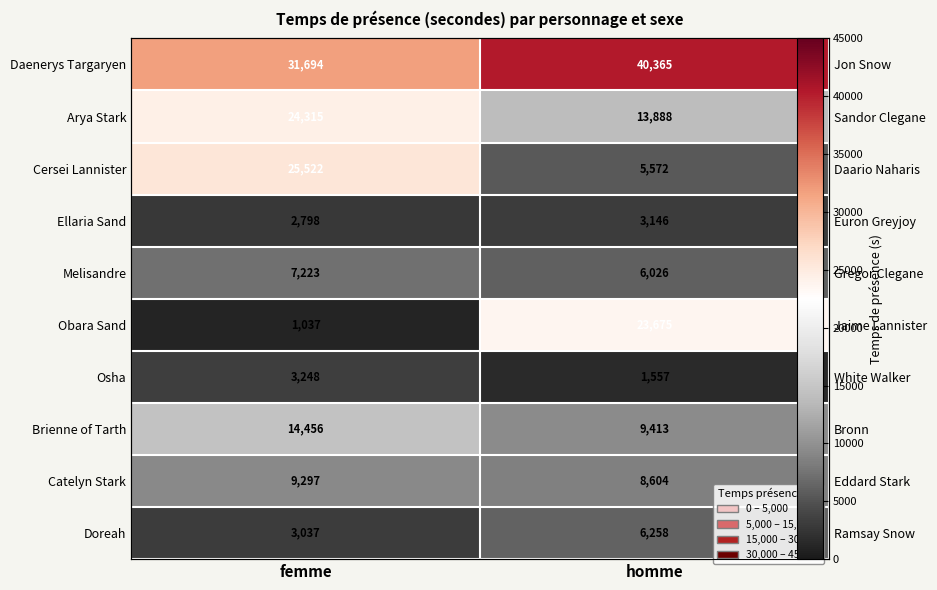

What is the approximate value of Ellaria Sand at femme?

2798